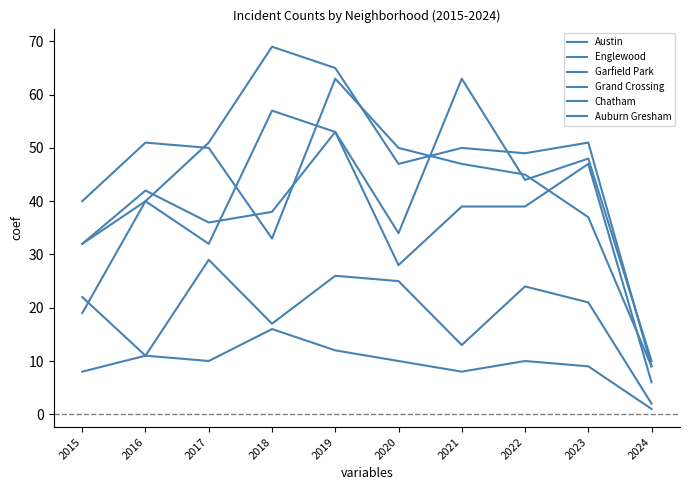

True or false: Austin and Chatham cross at least once.

False